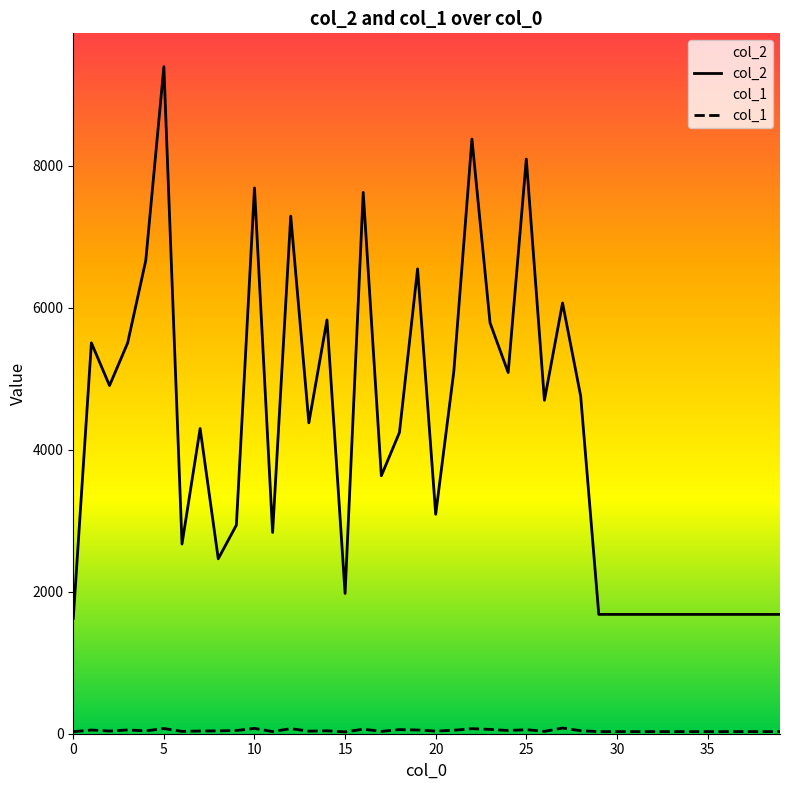

What is the difference between the maximum and second lowest values in the col_1 series?

51